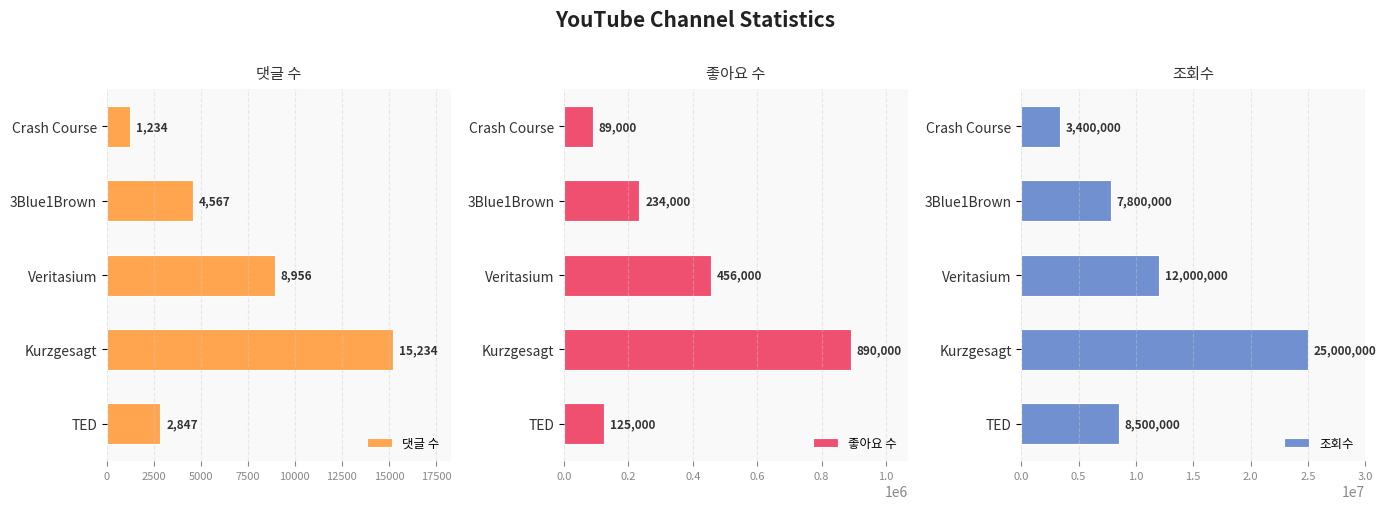

What is the difference between the maximum and minimum values in the 댓글 수 series?

14000